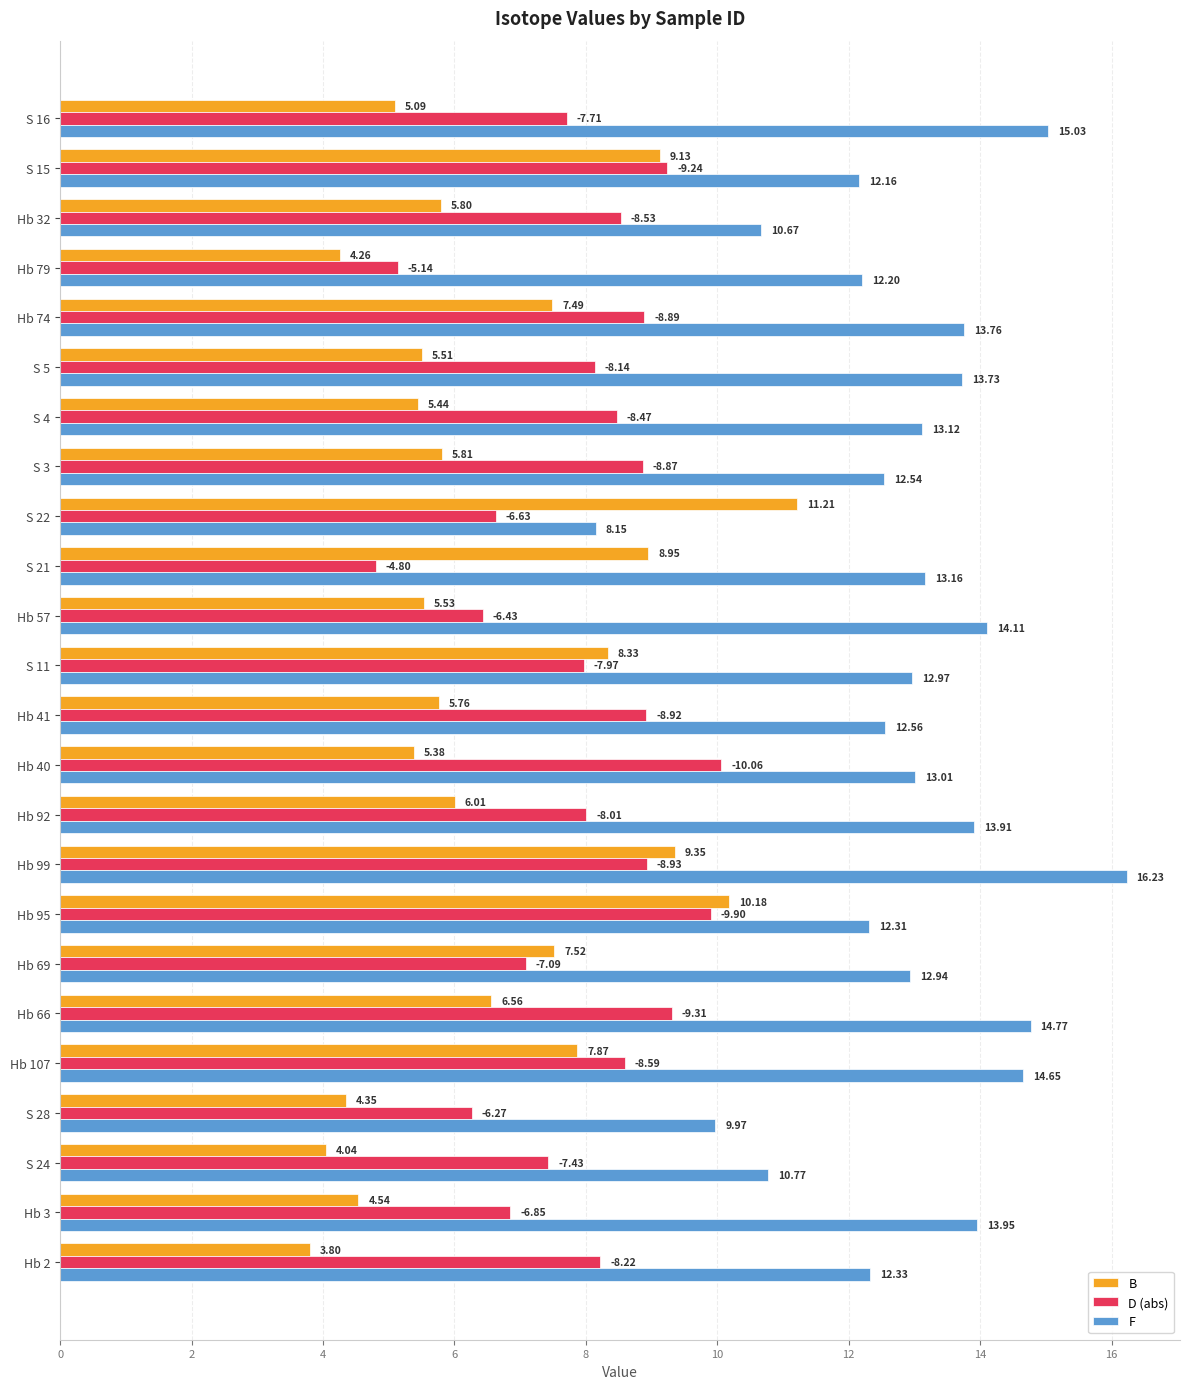

What is the sum of all B values?

157.9